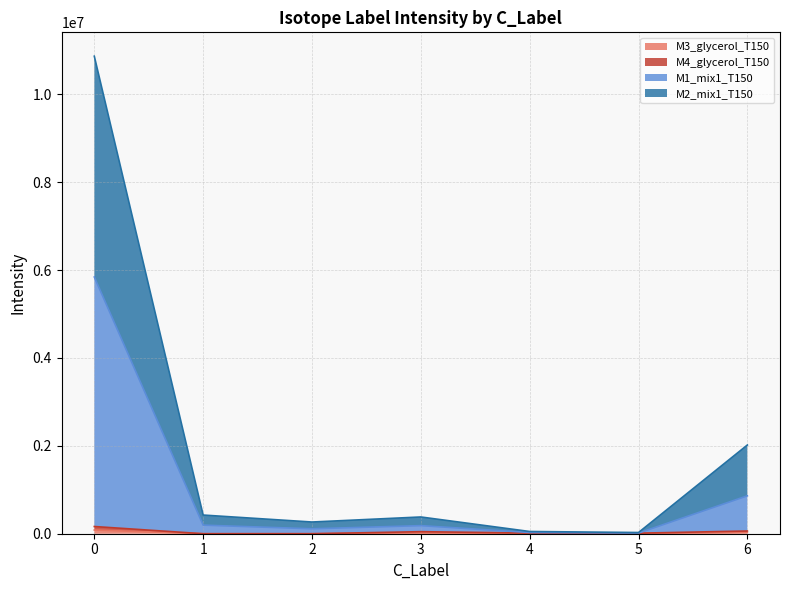

Reading right to left, list all the values displayed in this chart.

M3_glycerol_T150: 31197.4	6595.6	5529.5	19425.6	0.0	0.0	84190.5
M4_glycerol_T150: 62026.0	12279.8	14919.8	46645.3	0.0	0.0	163966.2
M1_mix1_T150: 862807.9	14967.9	27661.3	184078.5	112278.4	195595.4	5841503.9
M2_mix1_T150: 2018505.8	27397.9	50650.8	381079.0	266448.1	424899.0	10865406.6